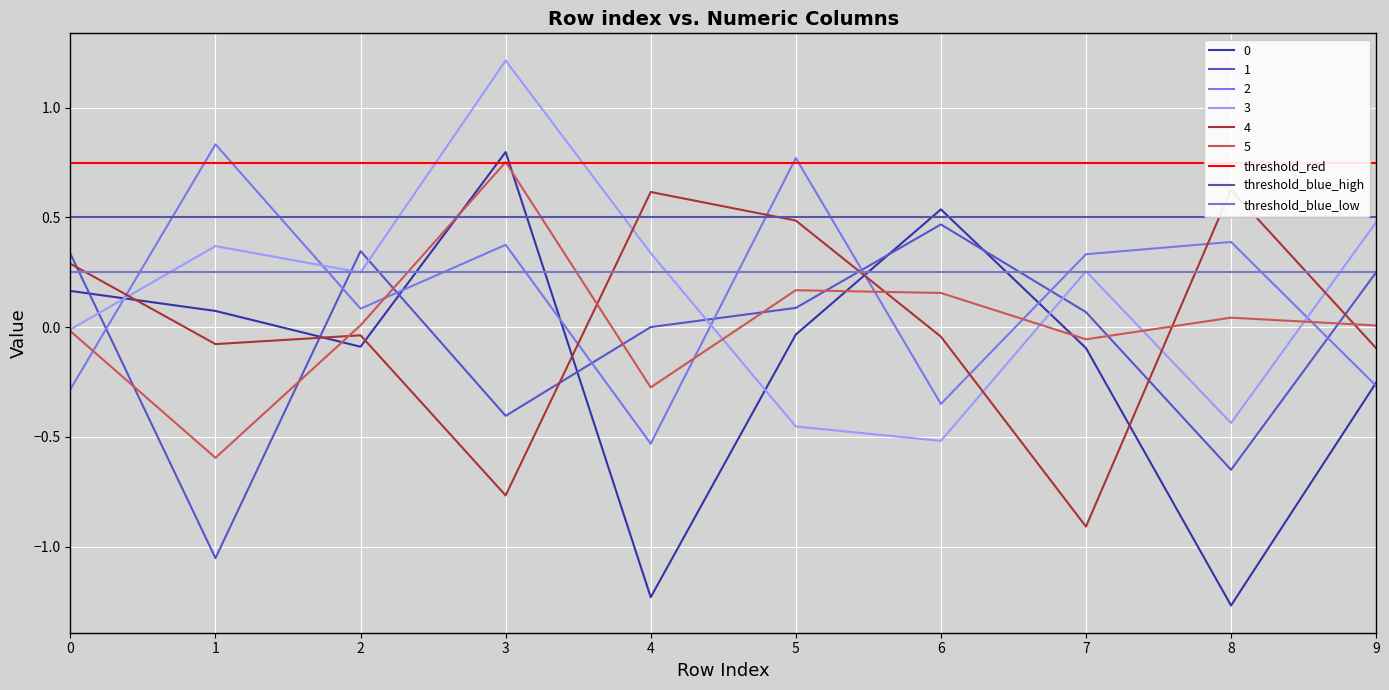

True or false: 5 has a value of 0.5 at 3.

False